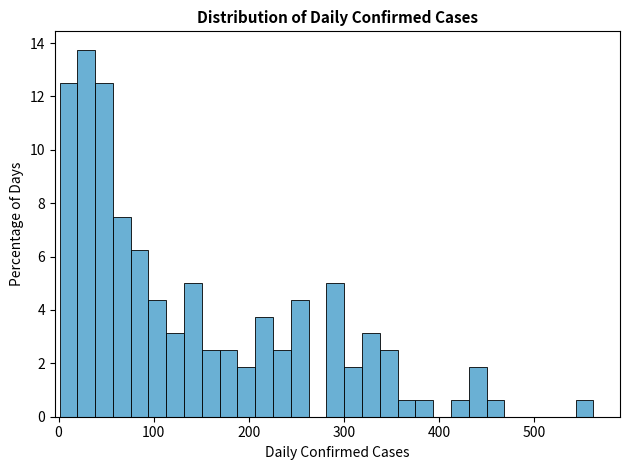

Read against the x-axis, roughly where is the centre of the tallest bar?

30